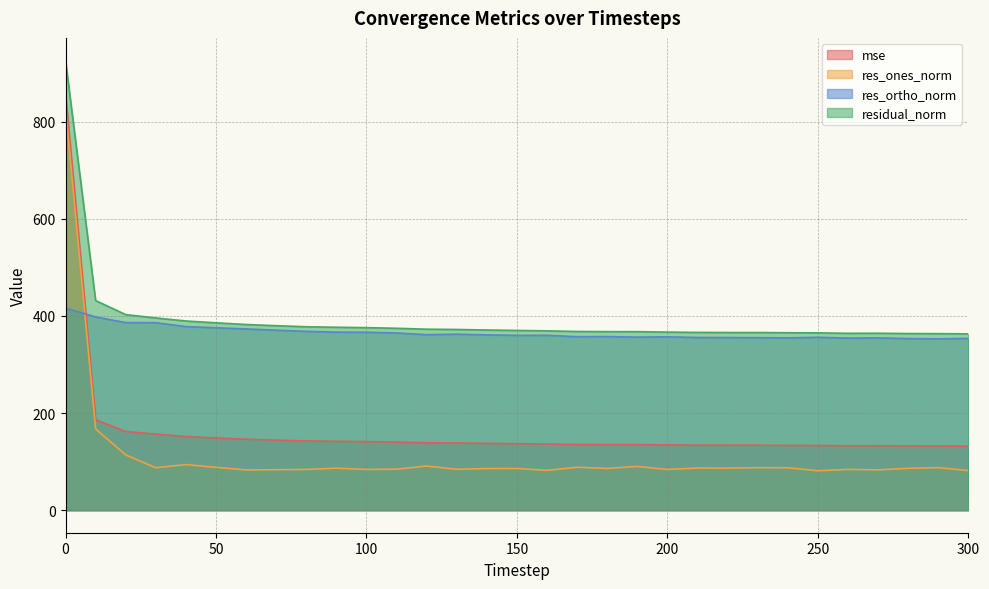

How many lines are shown in the chart?

4